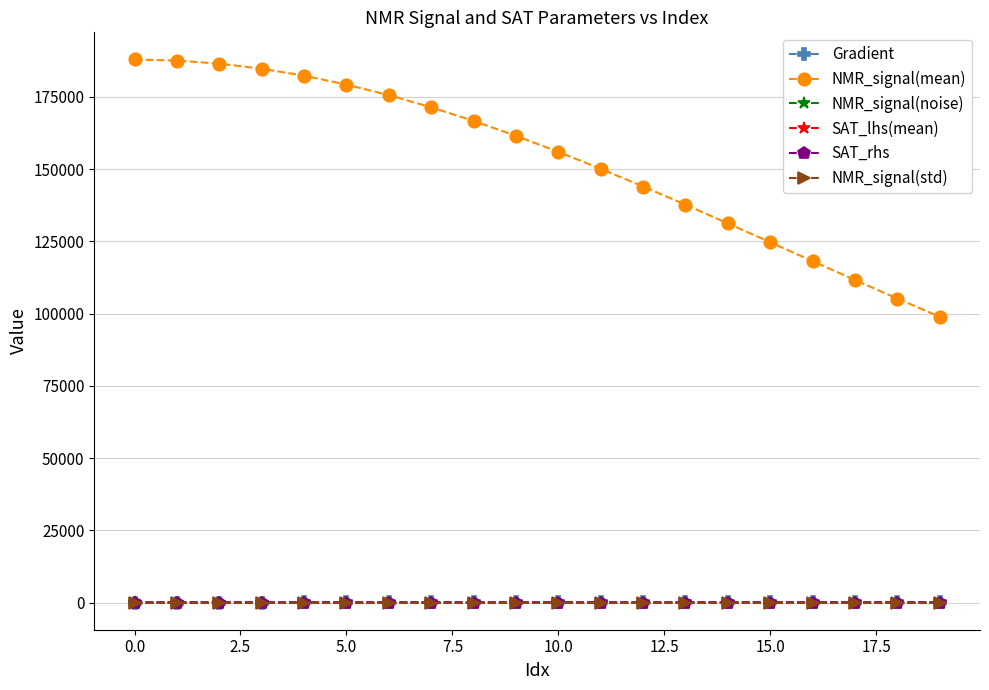

What is the highest value of the NMR_signal(mean) series?

187980.0